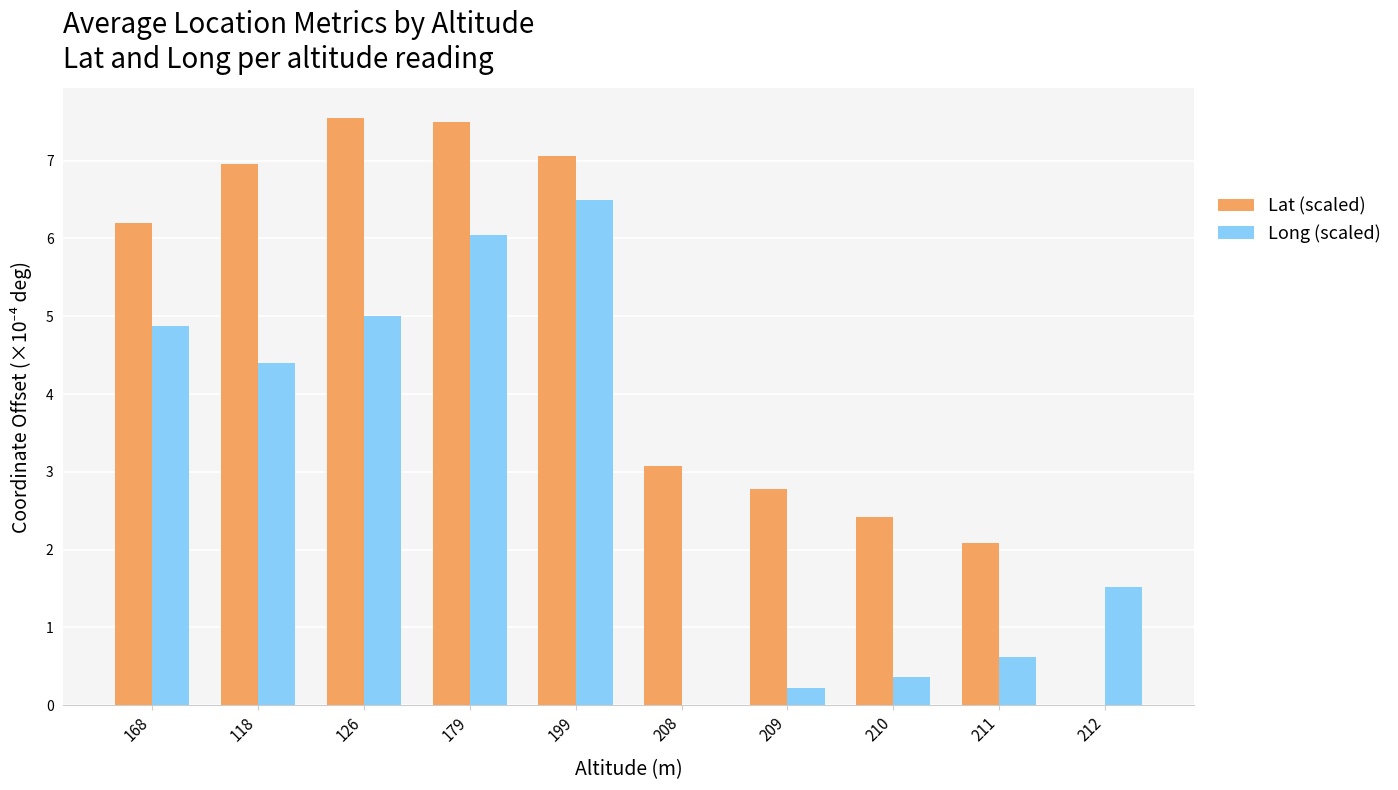

Between 199 and 210, which series saw the biggest shift?

Long (scaled)